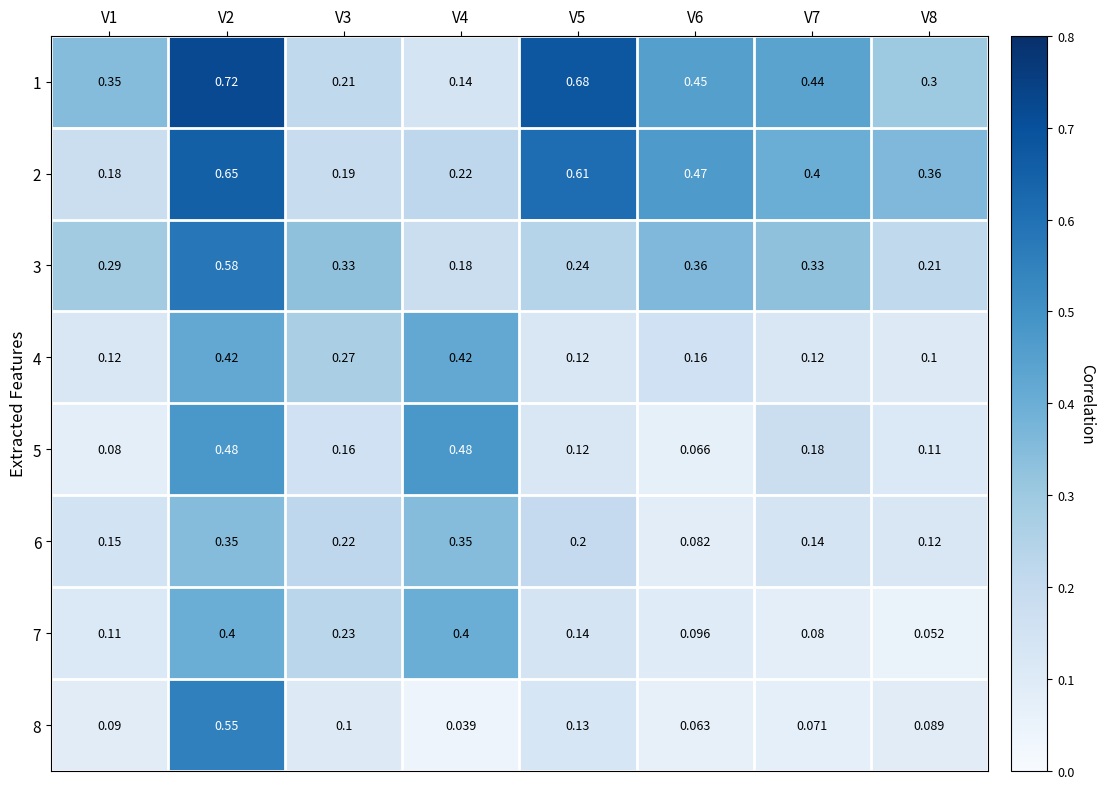

At which category is the sum across all series the highest?

V2